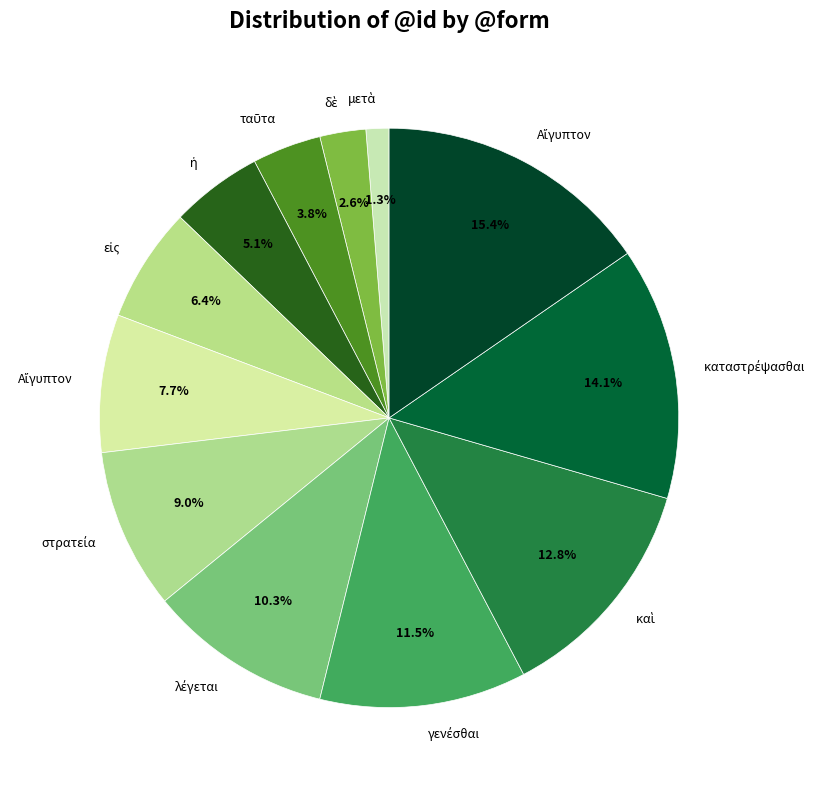

Count the number of slices in the pie.

12